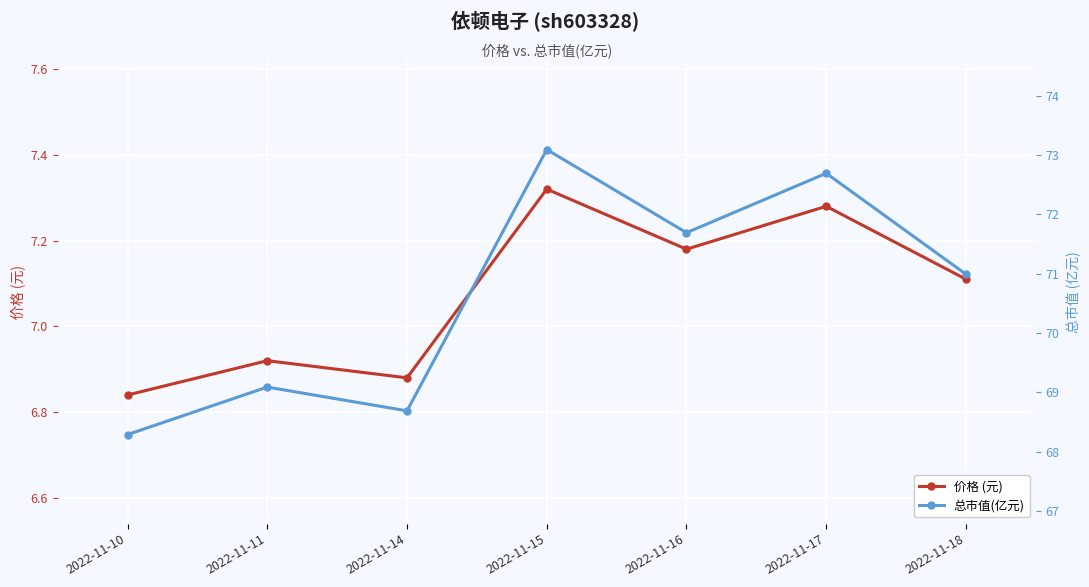

Is the value of 价格 (元) at 2022-11-18 greater than the value of 总市值(亿元) at 2022-11-10?

No